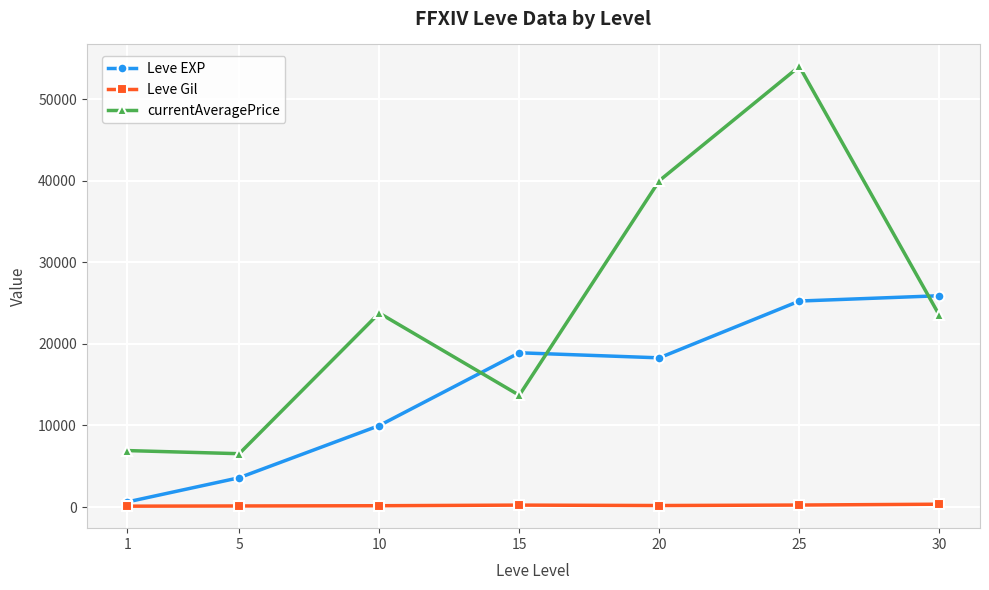

In currentAveragePrice, how many points are higher than both neighbors (excluding endpoints)?

2